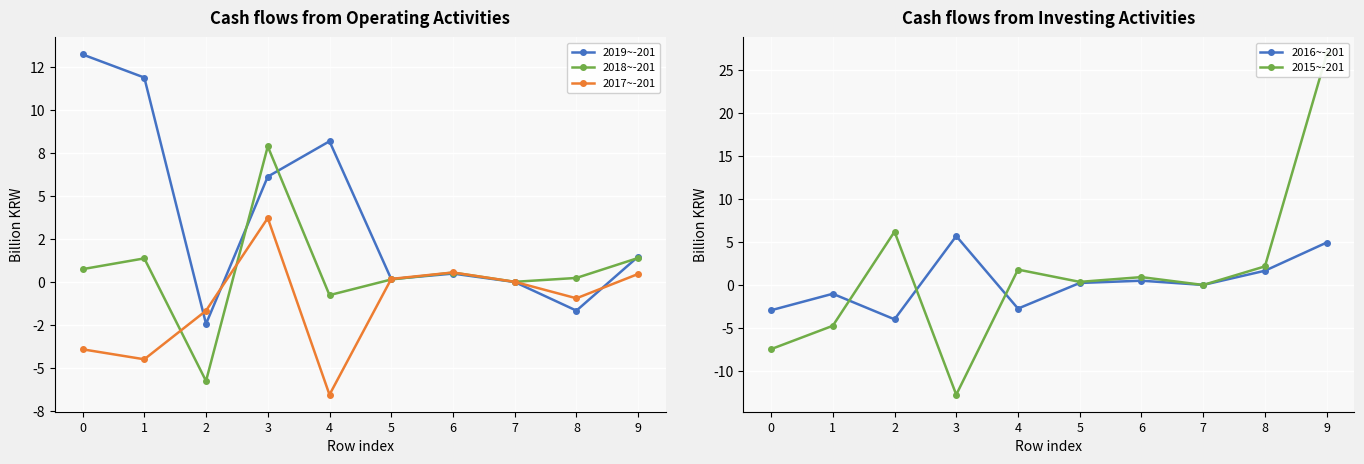

At which category is the sum across all series the highest?

9